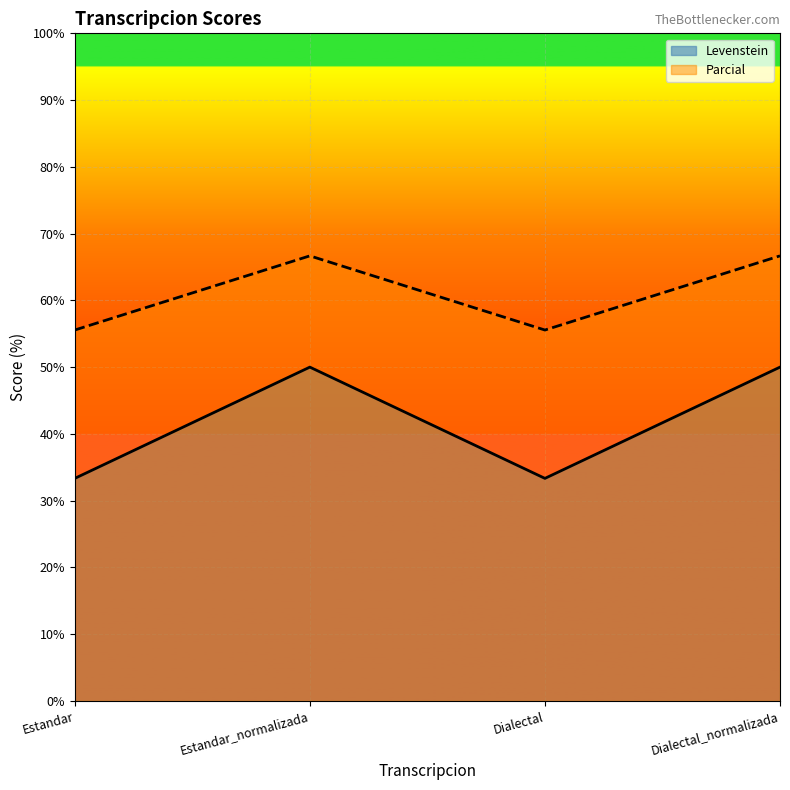

Reading left to right, list all the values displayed in this chart.

Levenstein: Estandar=33.3	Estandar_normalizada=50.0	Dialectal=33.3	Dialectal_normalizada=50.0
Parcial: Estandar=55.6	Estandar_normalizada=66.7	Dialectal=55.6	Dialectal_normalizada=66.7